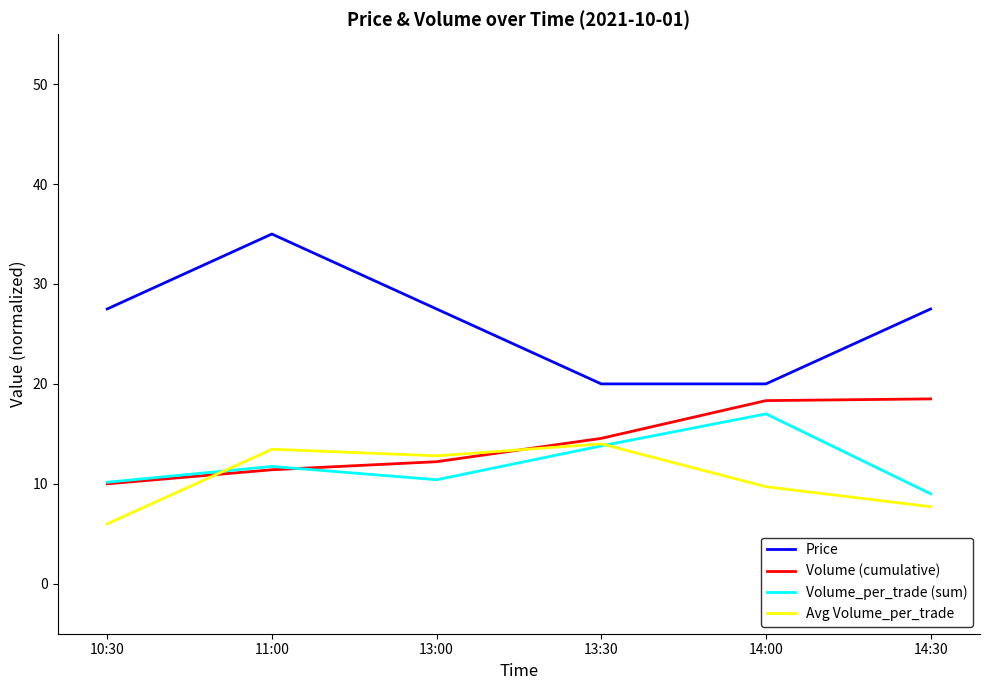

True or false: Price and Volume (cumulative) intersect in this chart.

False